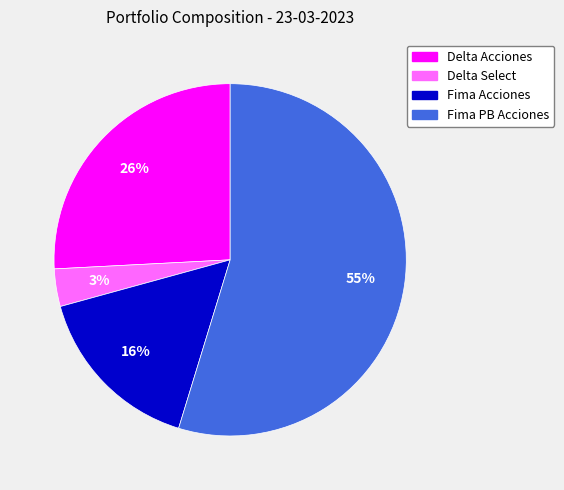

Between Delta Acciones and Fima Acciones, which is larger?

Delta Acciones